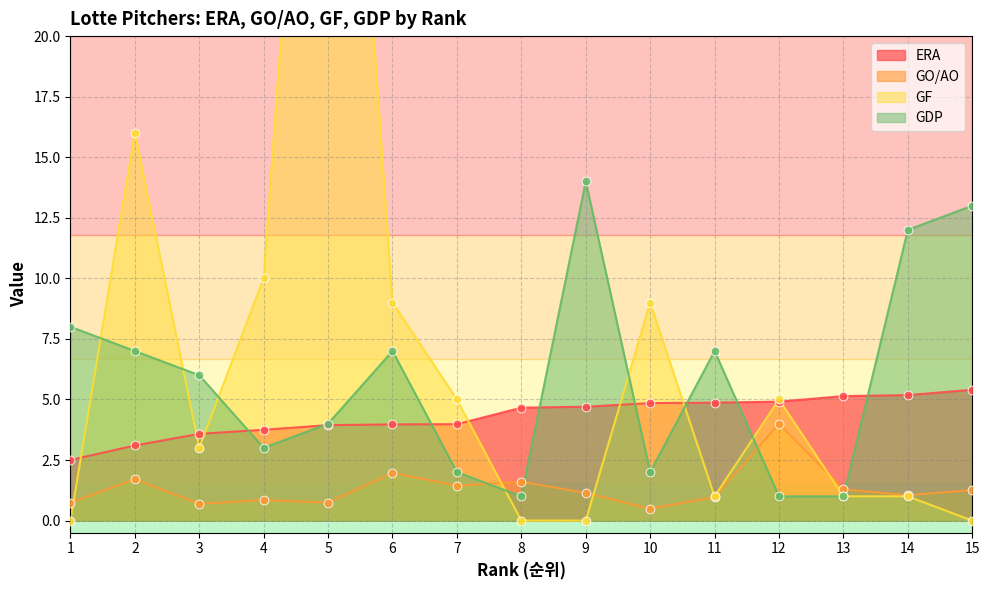

Which series has the widest spread of Y values?

GF